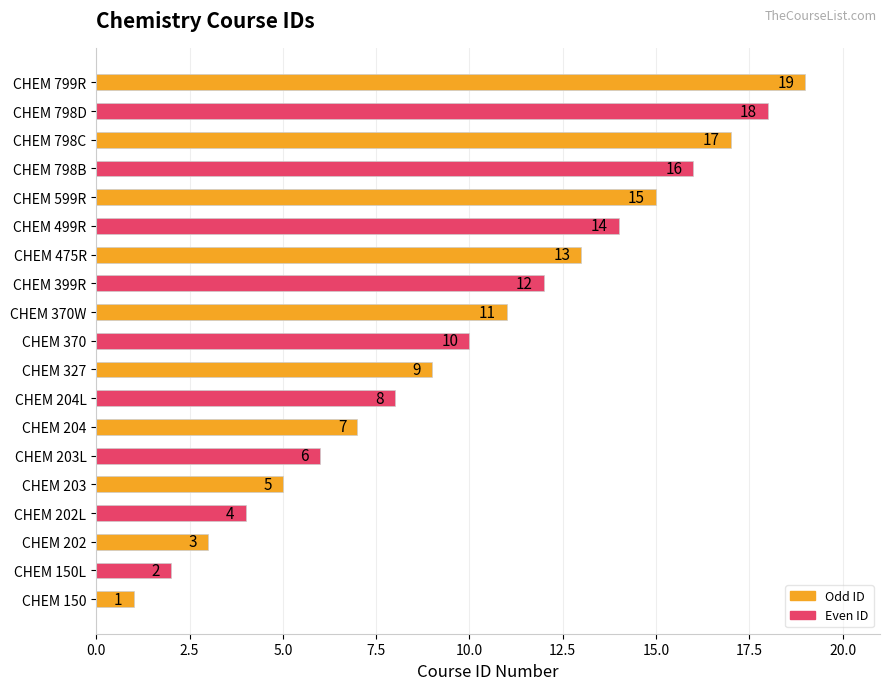

True or false: the data shows 9 at CHEM 327.

True